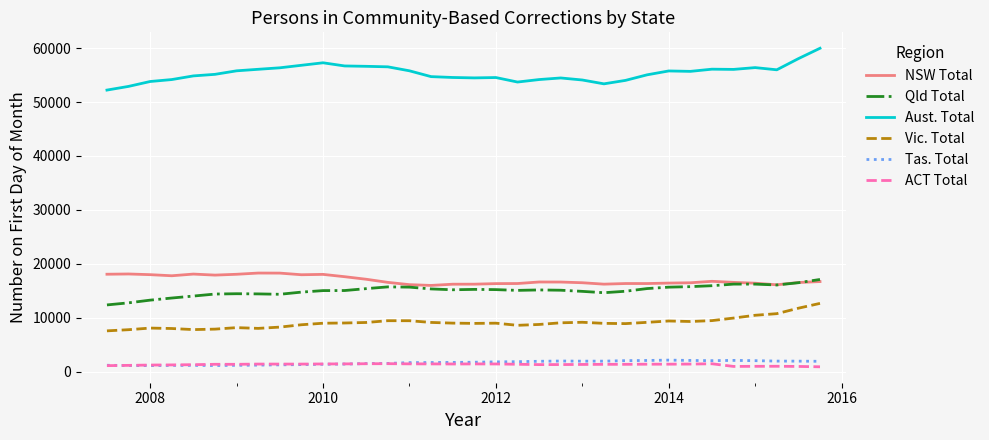

What is the highest value of the Tas. Total series?

2124